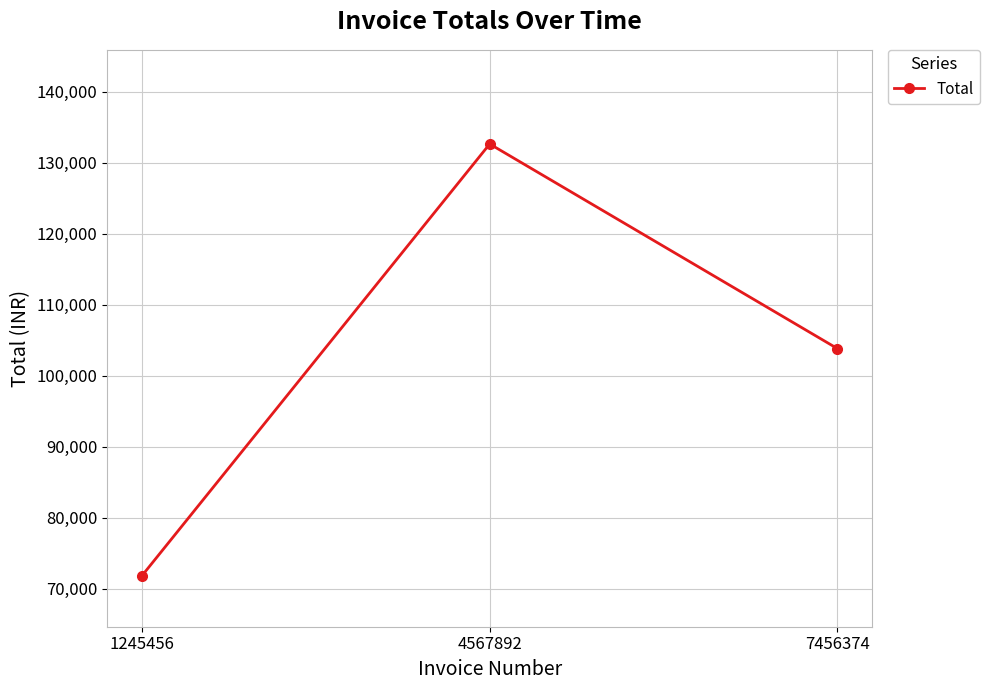

What is the value of the 3rd point from the left?

103800